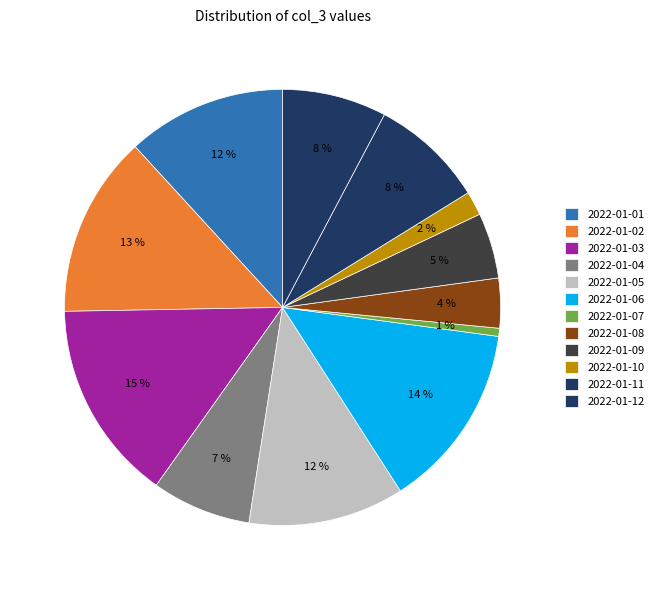

How many segments does this pie chart have?

12